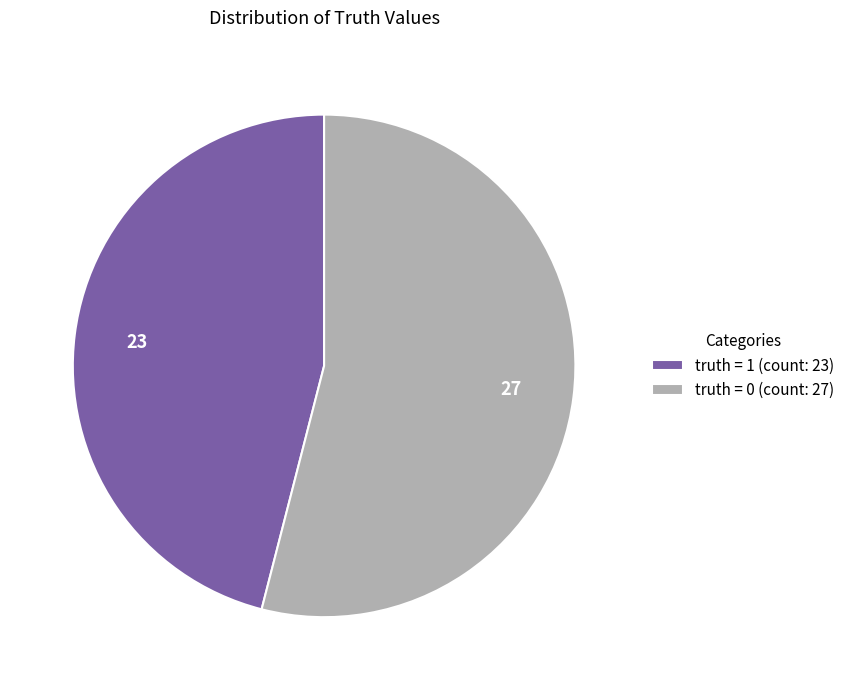

Do truth = 0 (count: 27) and truth = 1 (count: 23) together represent more than half of the pie?

Yes